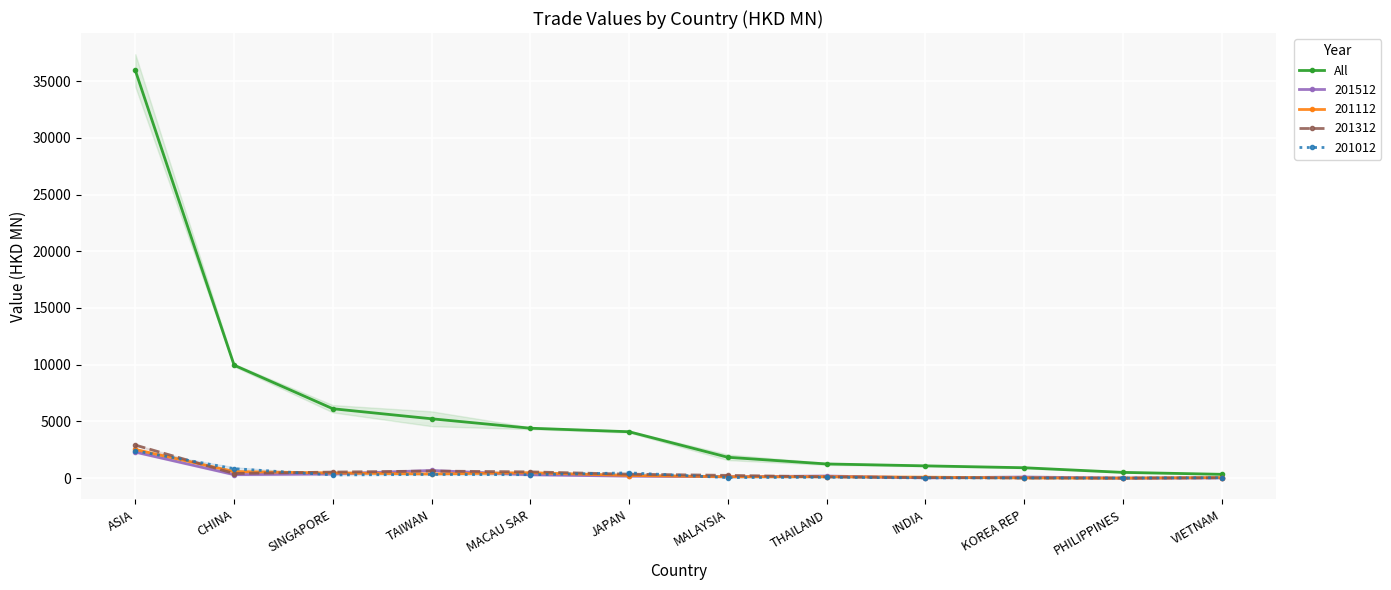

Reading left to right, what are all the values shown in this chart?

ASIA=35934.2	CHINA=9956.3	SINGAPORE=6114.8	TAIWAN=5230.5	MACAU SAR=4398.6	JAPAN=4087.7	MALAYSIA=1836.9	THAILAND=1248.0	INDIA=1080.9	KOREA REP=914.4	PHILIPPINES=505.6	VIETNAM=335.2